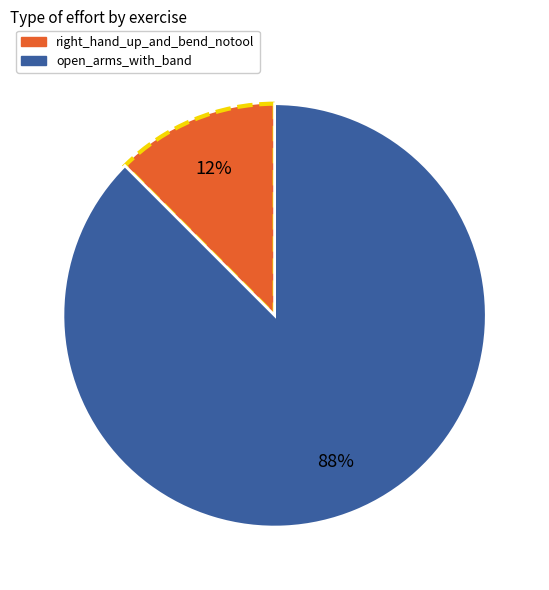

Which has a higher value, open_arms_with_band or right_hand_up_and_bend_notool?

open_arms_with_band